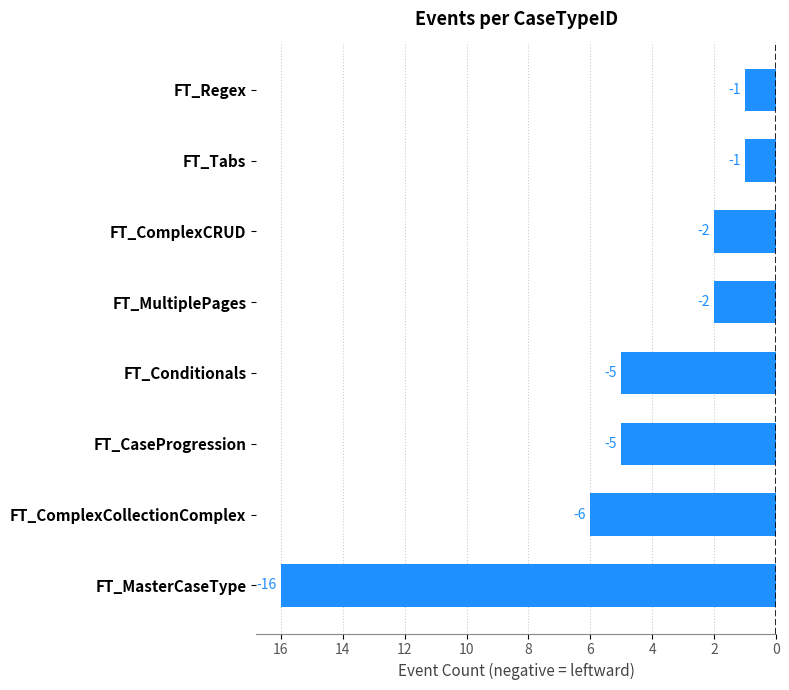

Are the bars horizontal?

Yes